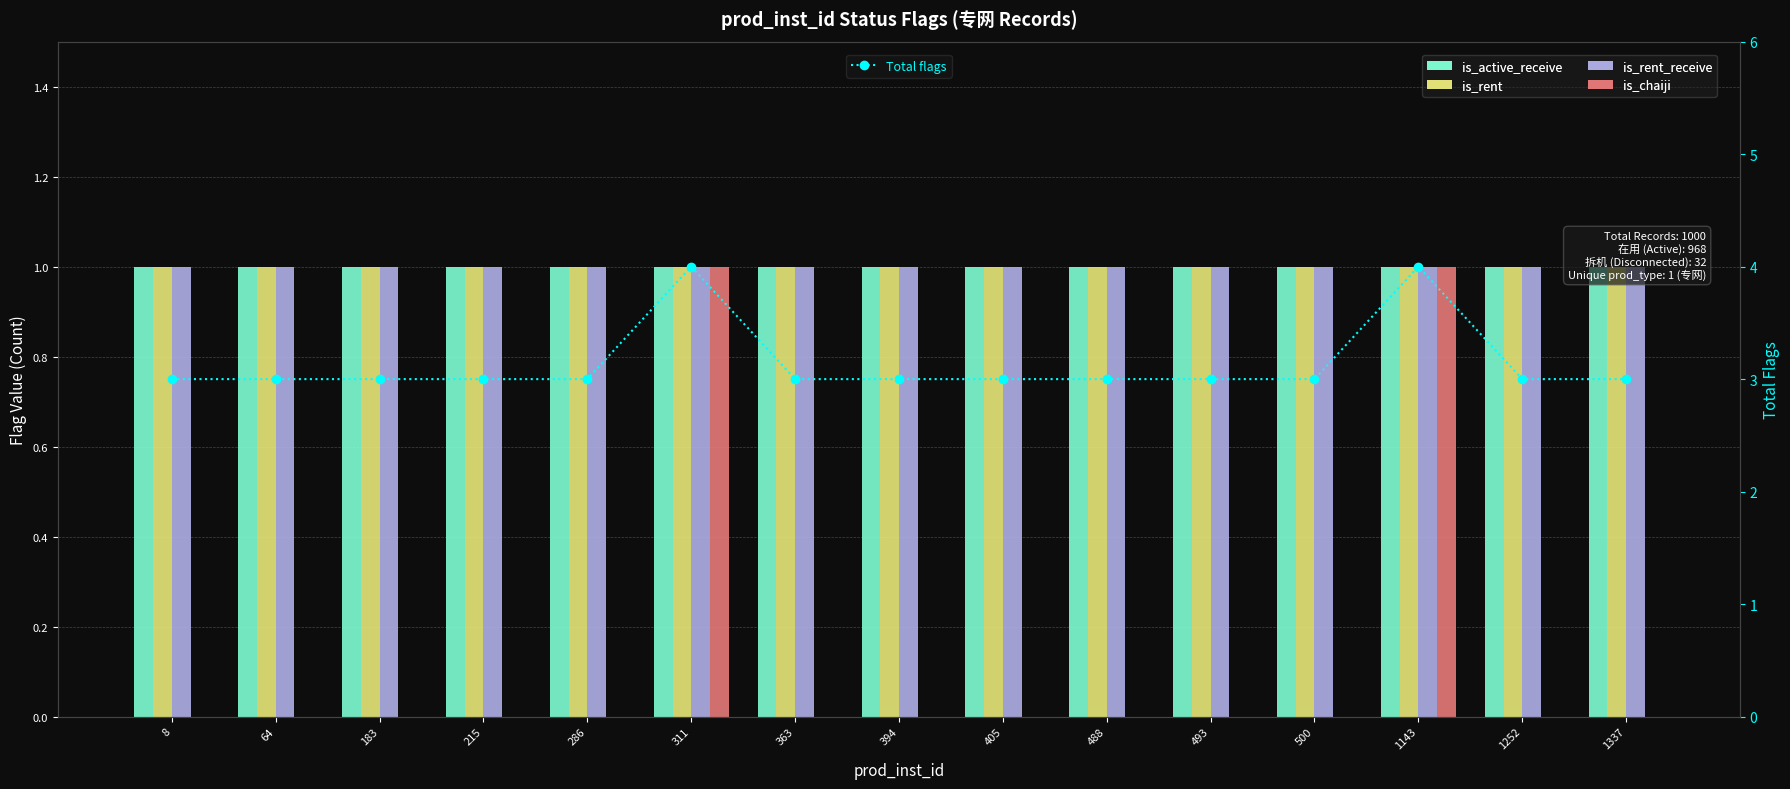

How many Total flags values are between 3 and 4?

15